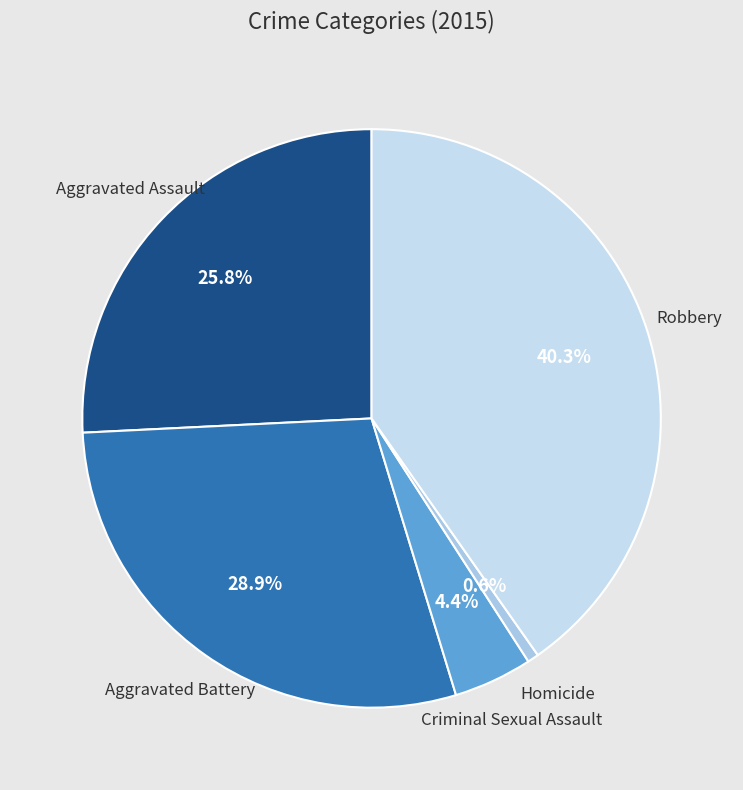

Approximately how many times larger is the value at Criminal Sexual Assault compared to Homicide?

7.0